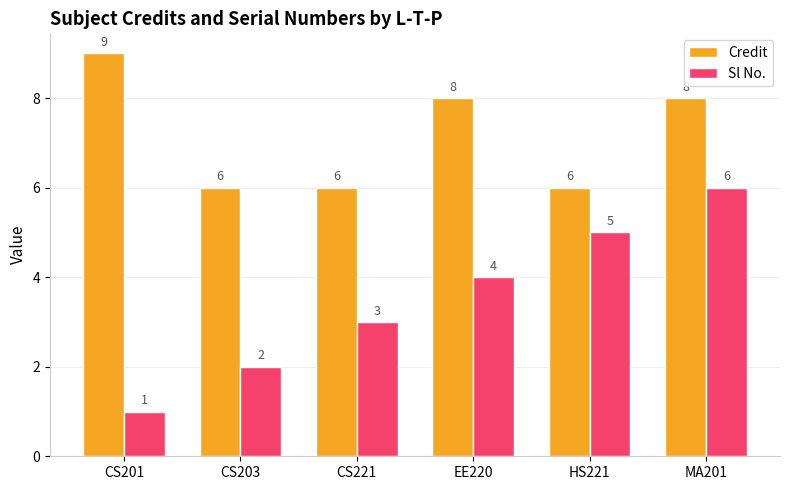

The Sl No. series shows 4 at EE220. True or false?

True